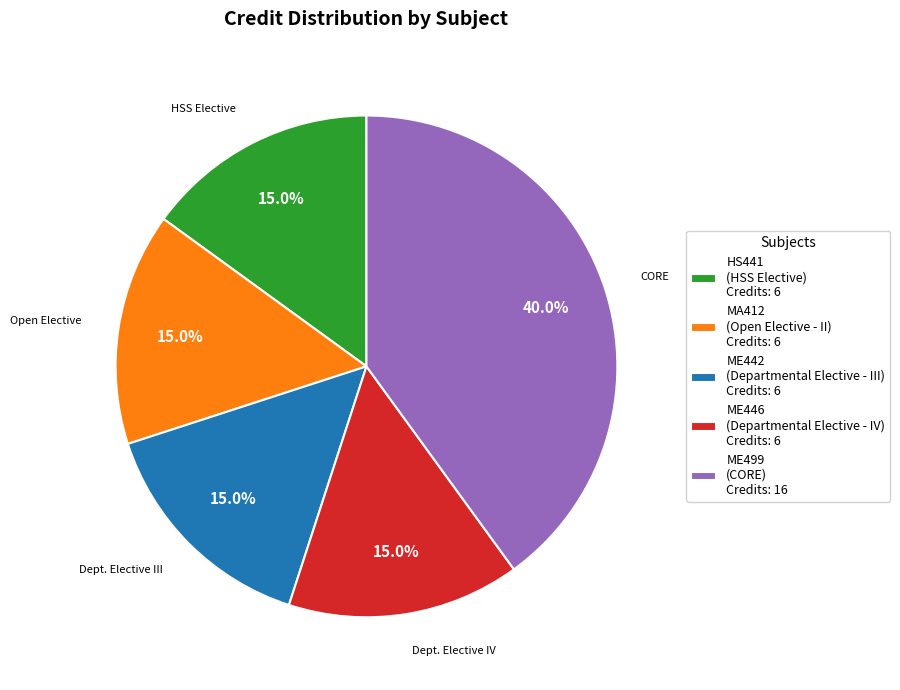

Do ME499 (CORE) Credits: 16 and HS441 (HSS Elective) Credits: 6 together represent more than half of the pie?

Yes